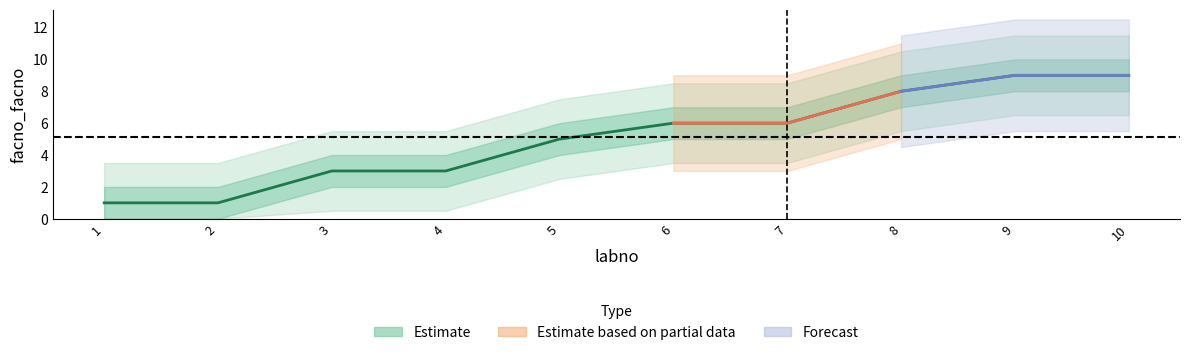

Reading right to left, extract all data points from this chart.

9	9	8	6	6	5	3	3	1	1